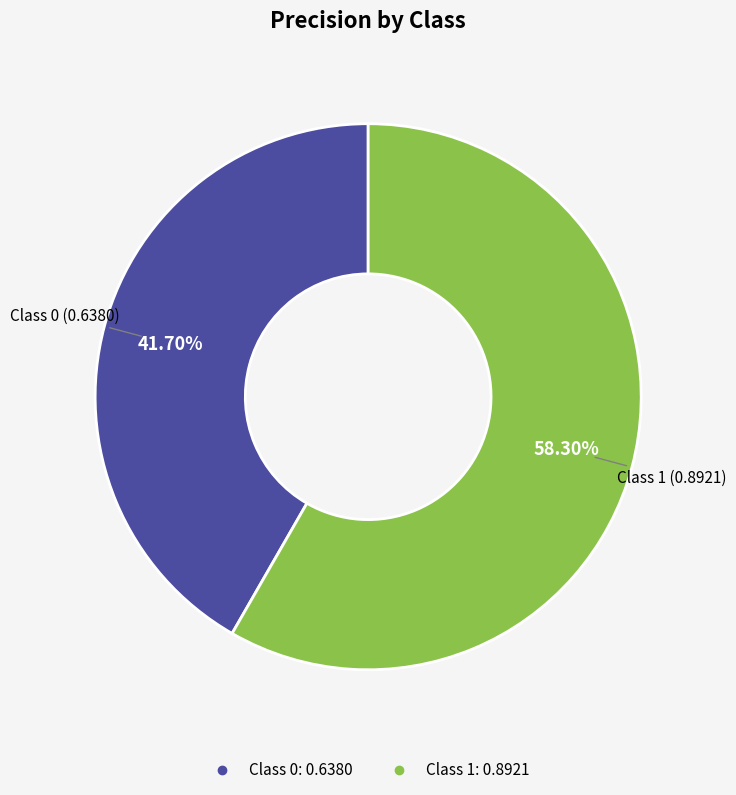

Is there any slice that represents more than half of the pie?

Yes